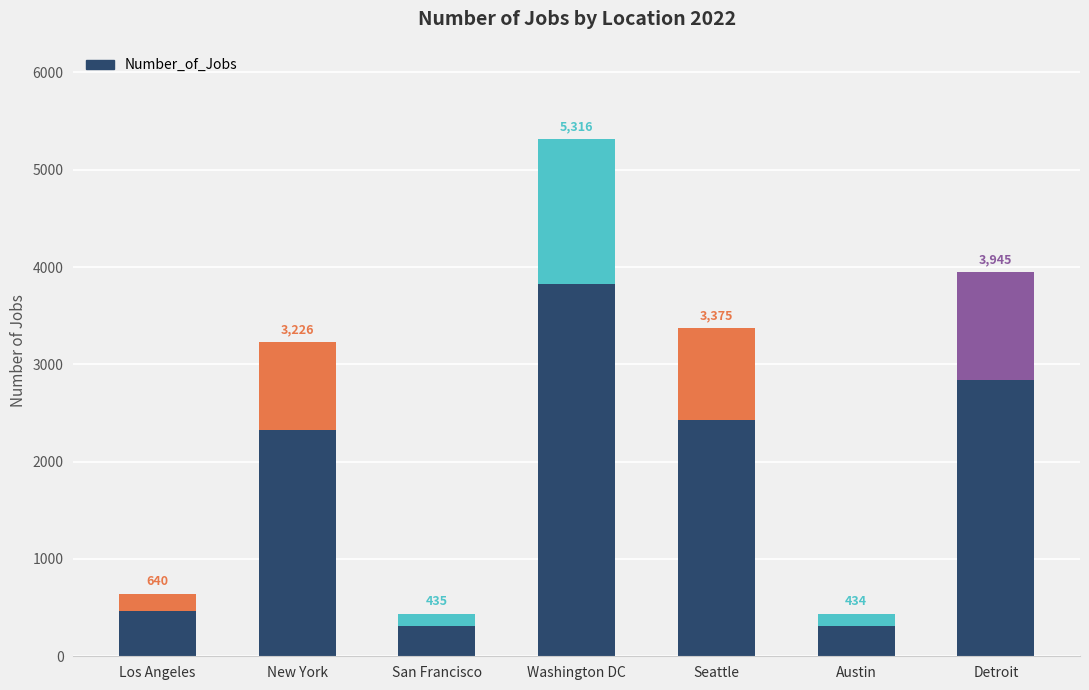

Between Detroit and Los Angeles, which is larger?

Detroit